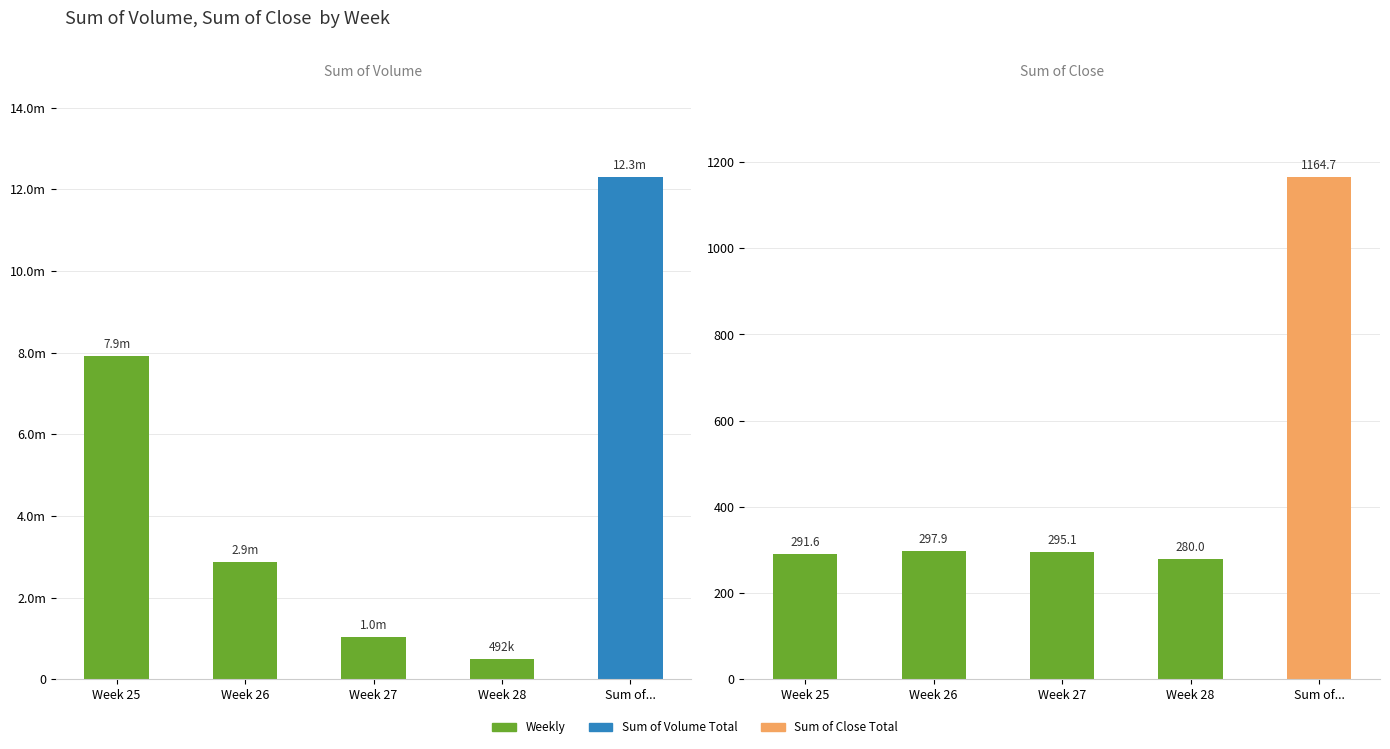

What is the sum of the Sum of Volume values at Sum of... and Week 28?

12785762.0